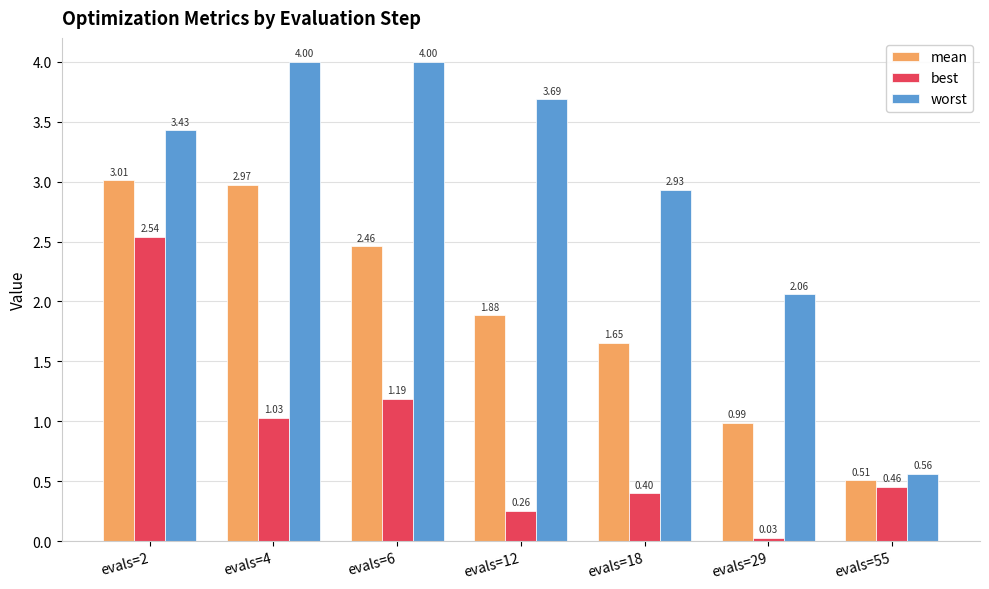

List the series in order of their overall mean, highest first.

worst, mean, best